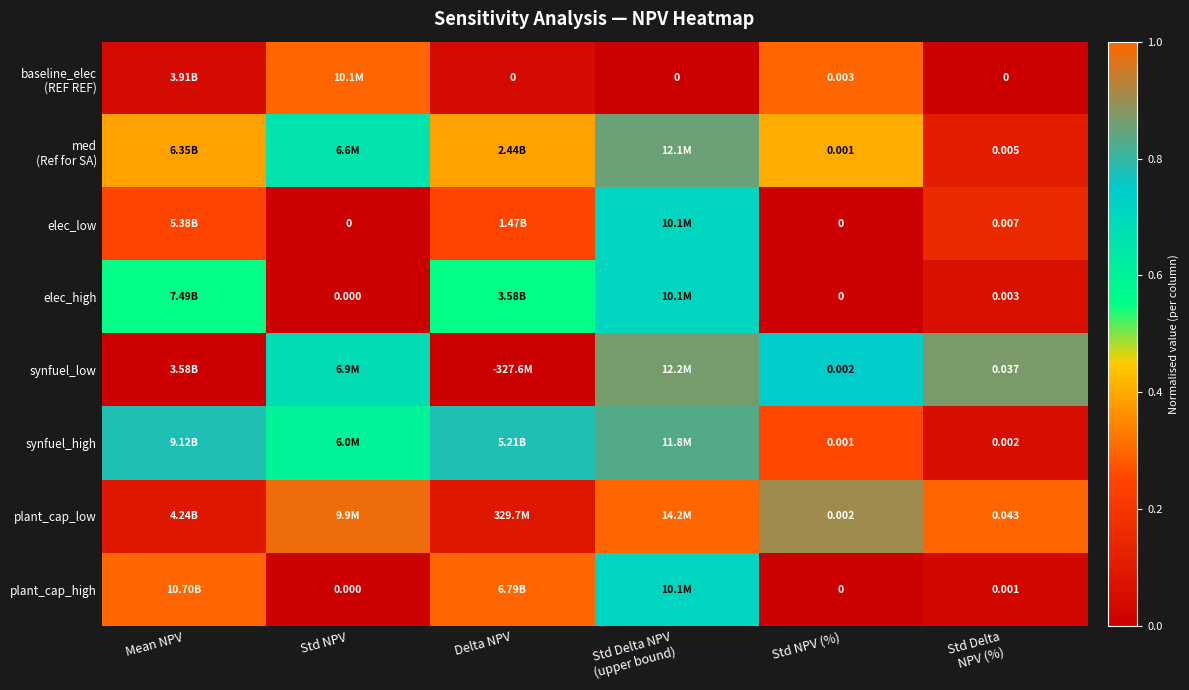

Rank the series at Std NPV from highest to lowest value.

baseline_elec (REF REF), plant_cap_low, synfuel_low, med (Ref for SA), synfuel_high, elec_high, plant_cap_high, elec_low